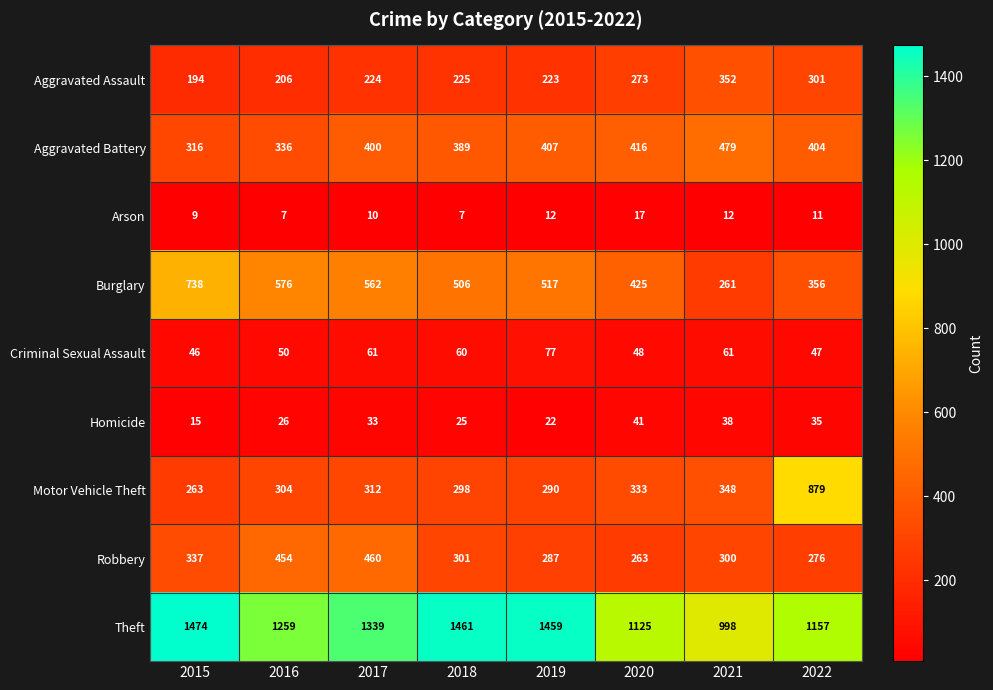

What is the spread (max minus min) of values at 2022?

1146